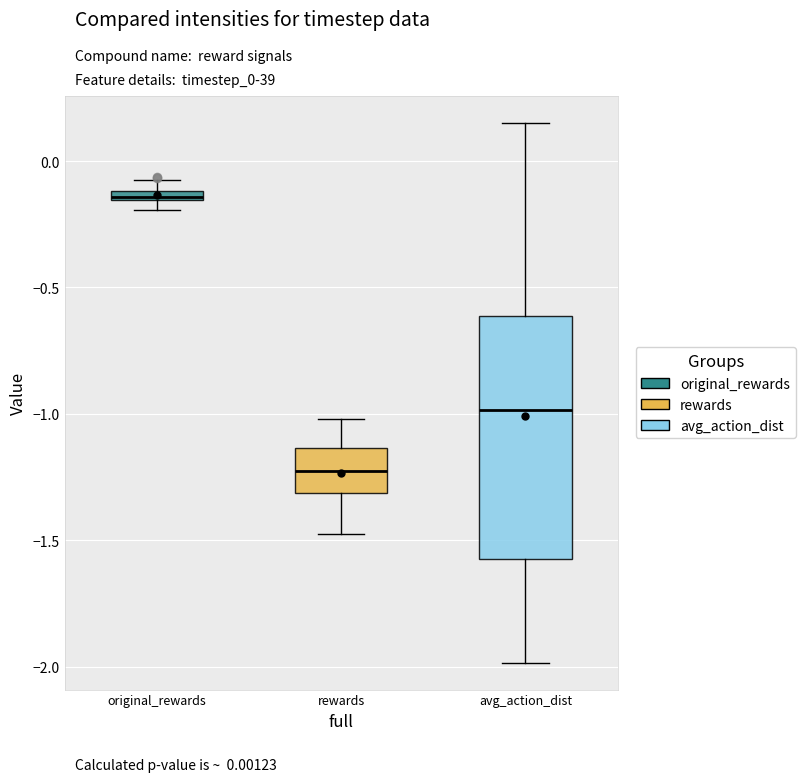

Which box's median line is the highest?

original_rewards